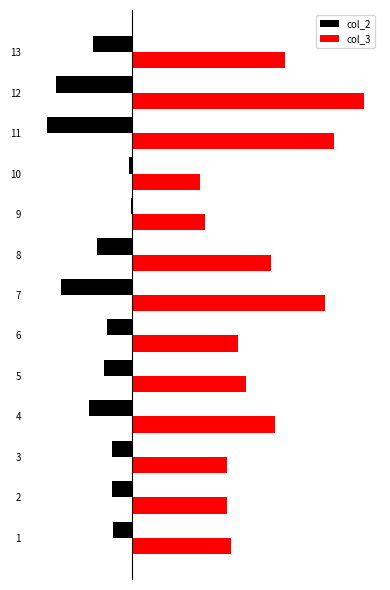

Reading left to right, list all the values displayed in this chart.

col_2: -125.2	-133.4	-136.1	-288.2	-191.5	-167.7	-477.2	-238.4	-6.7	-18.6	-578.3	-511.1	-265.8
col_3: 673.5	650.2	646.1	970.3	776.1	721.0	1311.0	948.7	495.3	462.2	1375.5	1578.7	1038.9